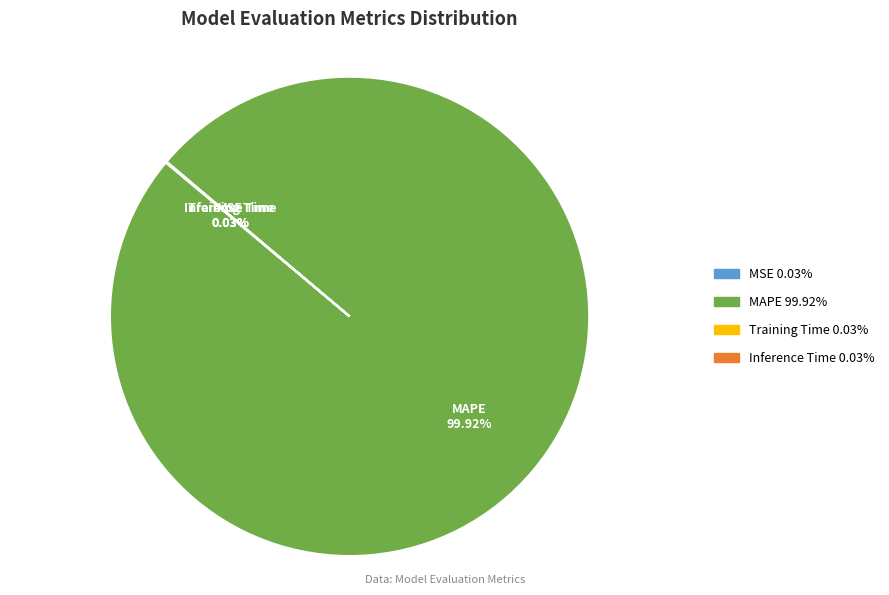

Which category has the biggest portion of the pie?

MAPE